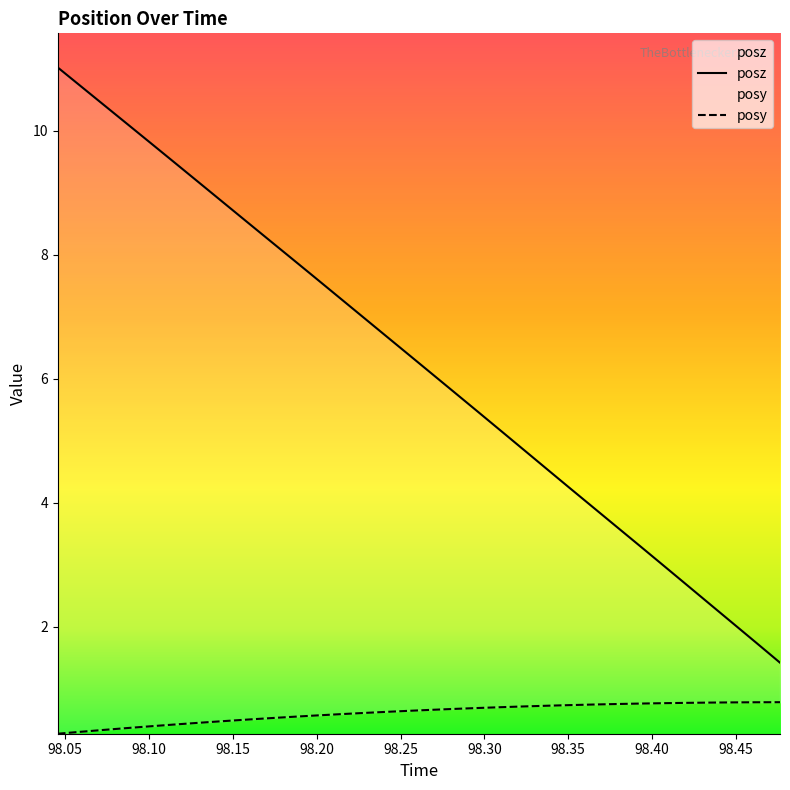

Between 98.25439 and 98.35107, which series saw the biggest shift?

posz